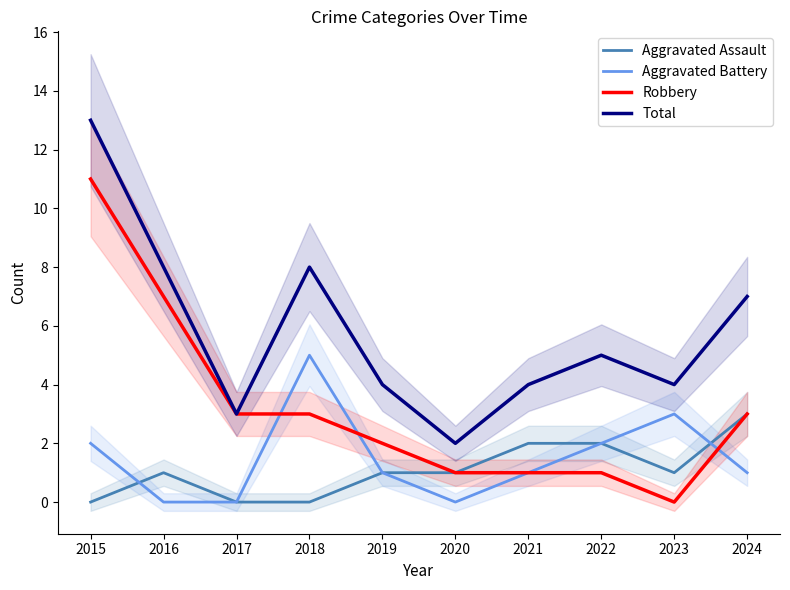

Is it true that Robbery equals 0 at 2023?

True